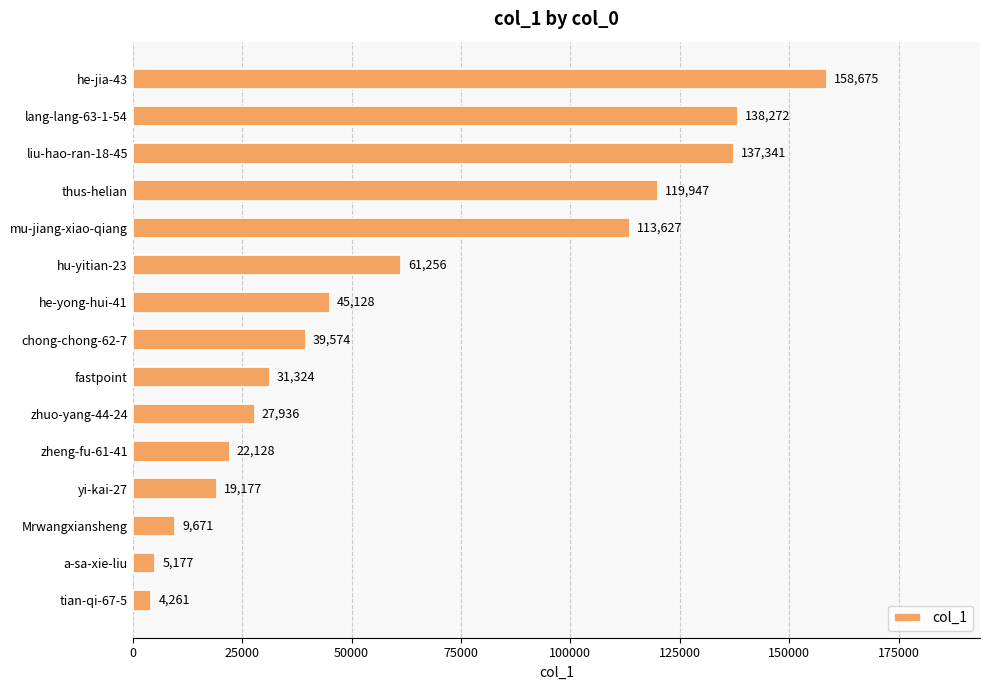

What is the sum of the values at liu-hao-ran-18-45 and a-sa-xie-liu?

142518